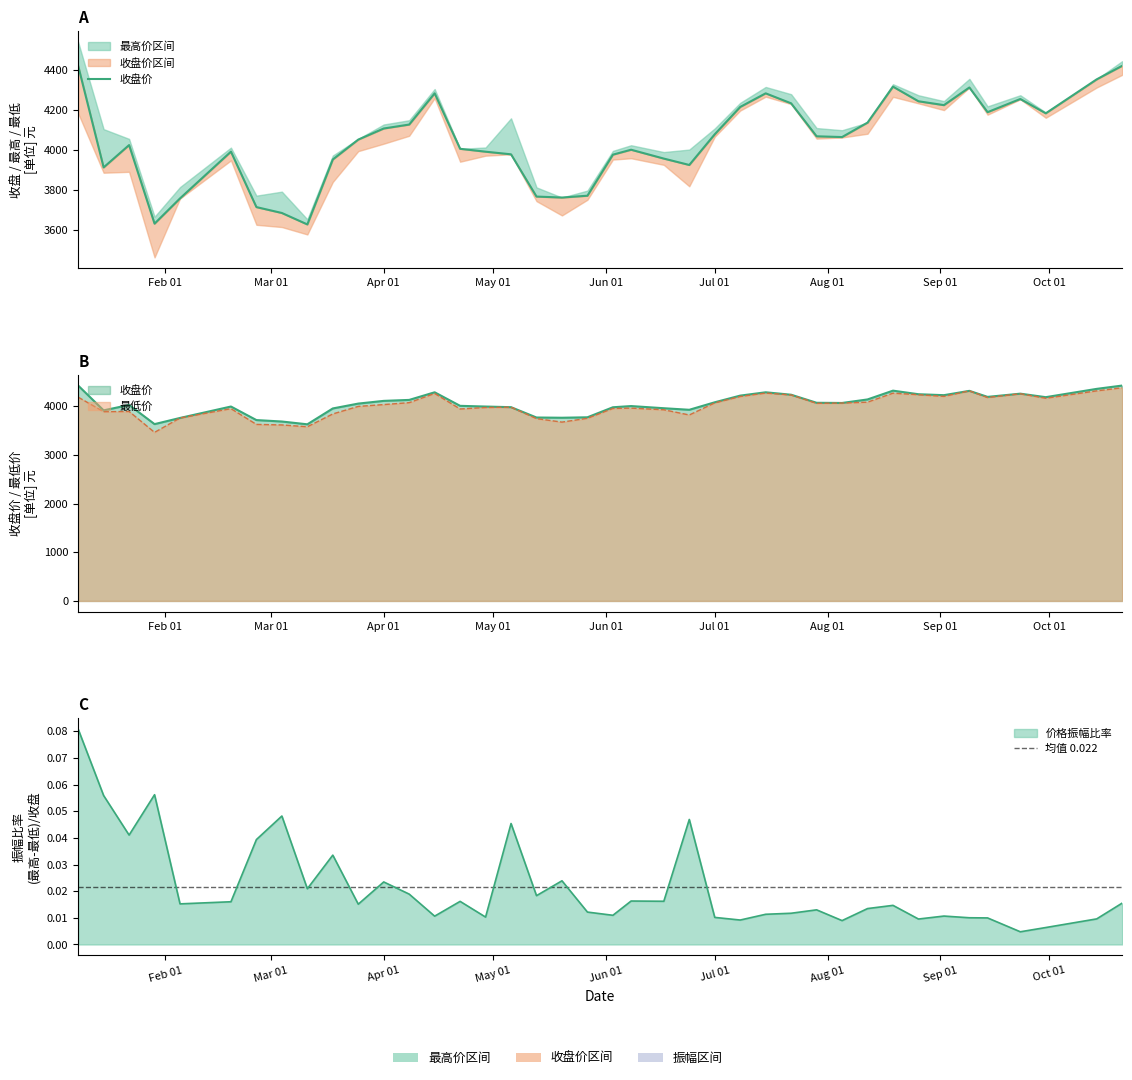

What position from the left is 2016-08-26?

33